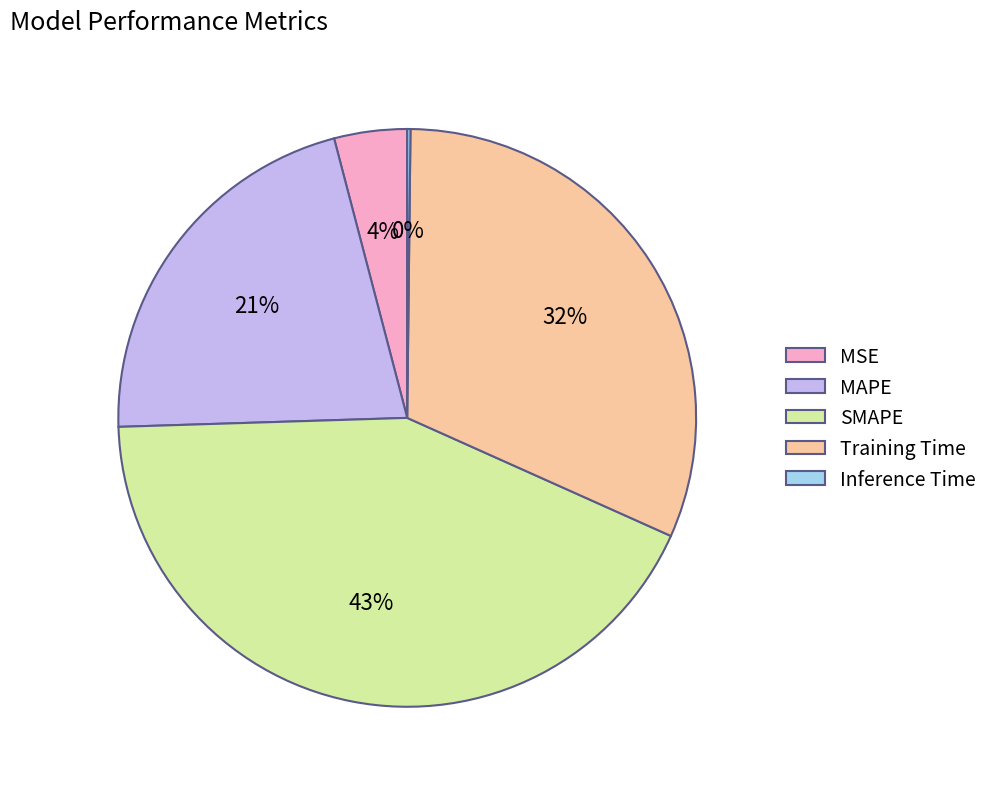

To the nearest percent, what is the difference between the largest and smallest slice percentages?

43%